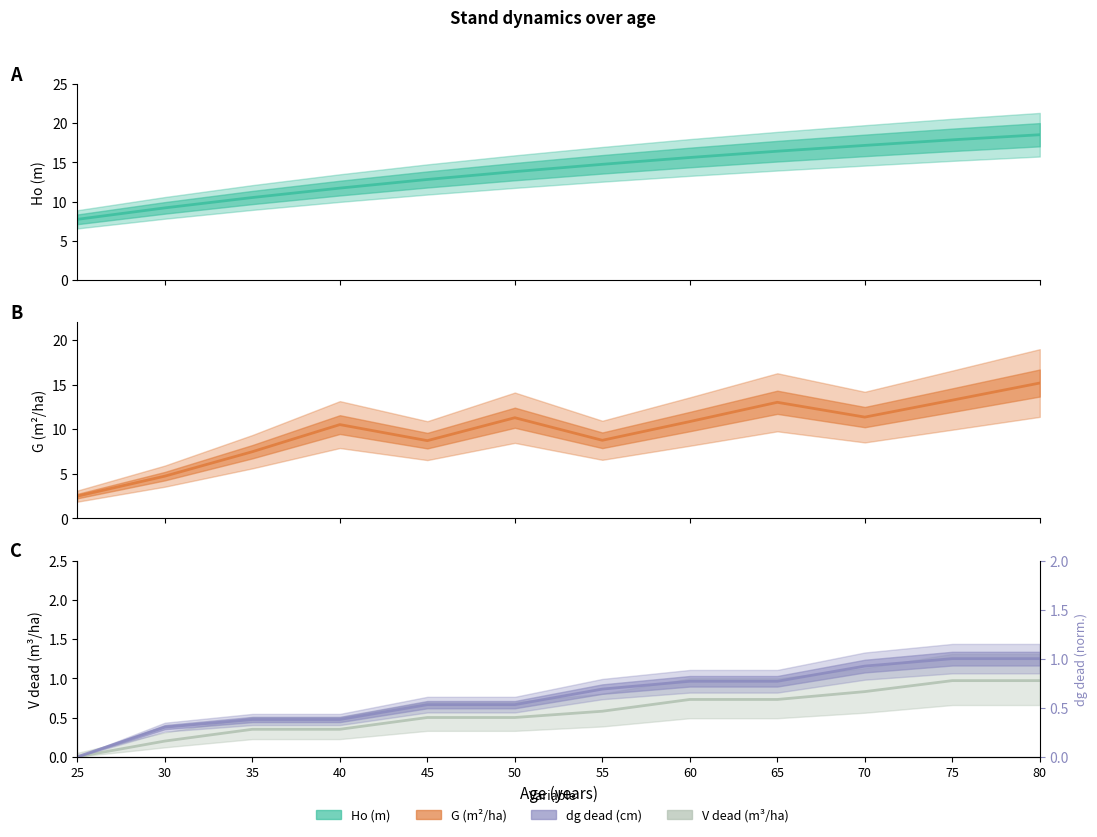

True or false: Ho (m) and V_dead (m3/ha) cross at least once.

False